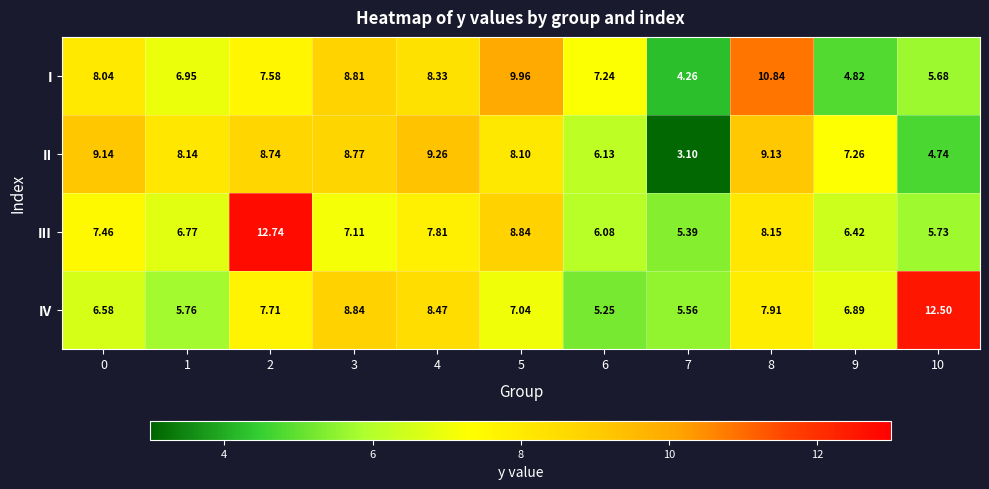

Which series changed the most between 1 and 8?

I